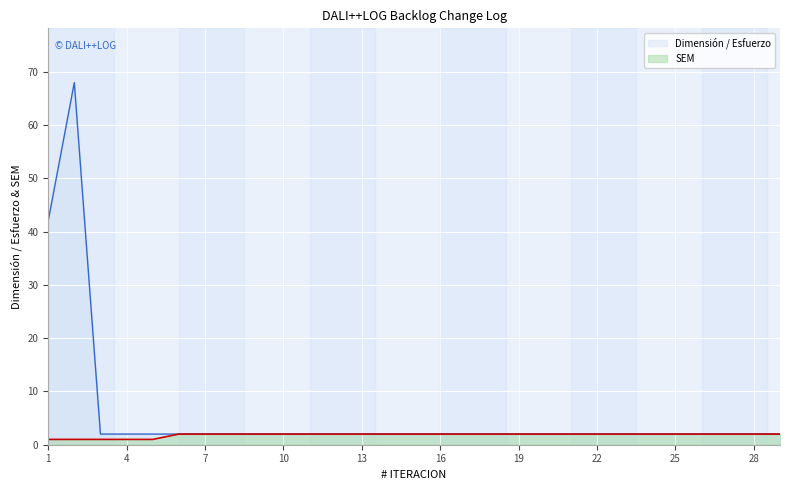

Reading right to left, extract all data points from this chart.

Dimensión / Esfuerzo: 2	2	2	2	2	2	2	2	2	2	2	2	2	2	2	2	2	2	2	2	2	2	2	2	2	2	2	68	42
SEM: 2	2	2	2	2	2	2	2	2	2	2	2	2	2	2	2	2	2	2	2	2	2	2	2	1	1	1	1	1